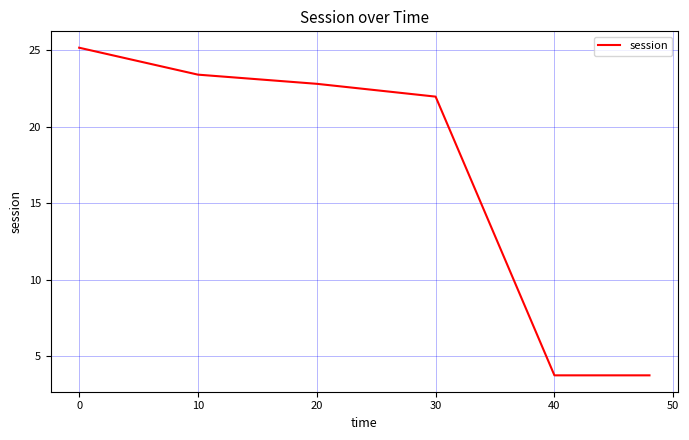

What is the maximum value shown in the chart?

25.2